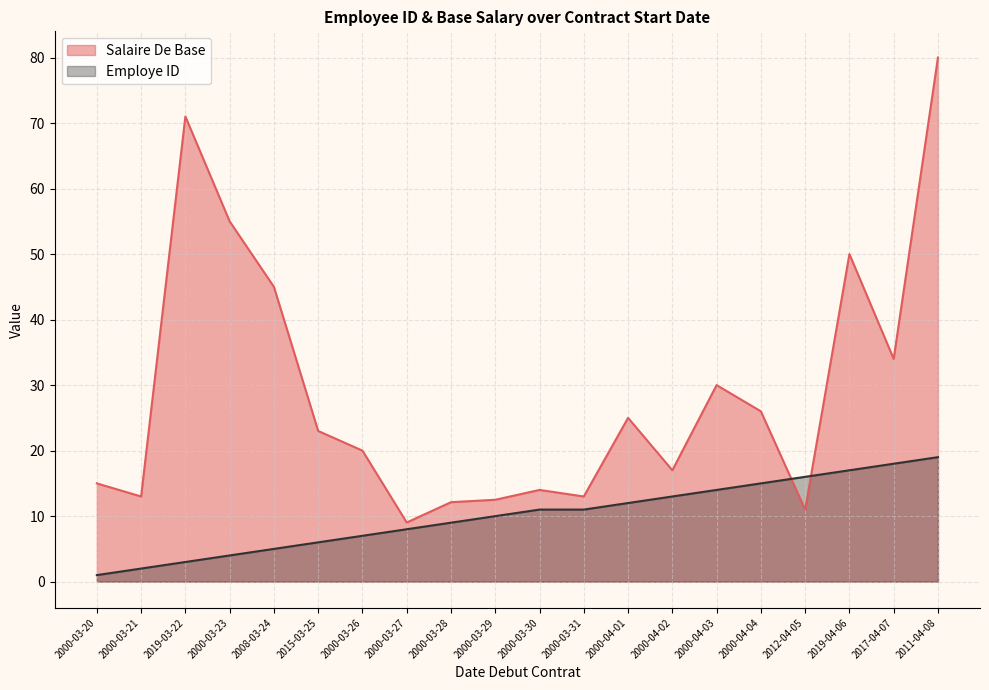

At which category is the sum across all series the highest?

2011-04-08